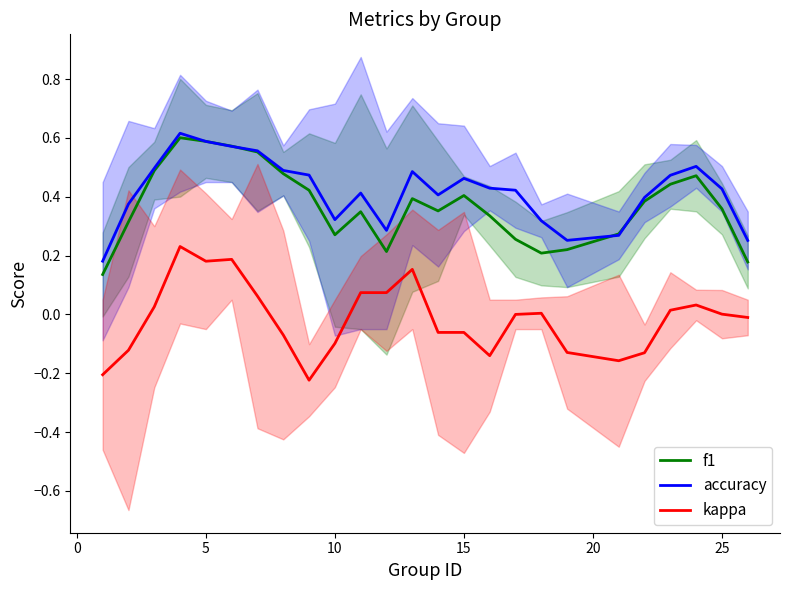

Where is the first local minimum for accuracy?

10